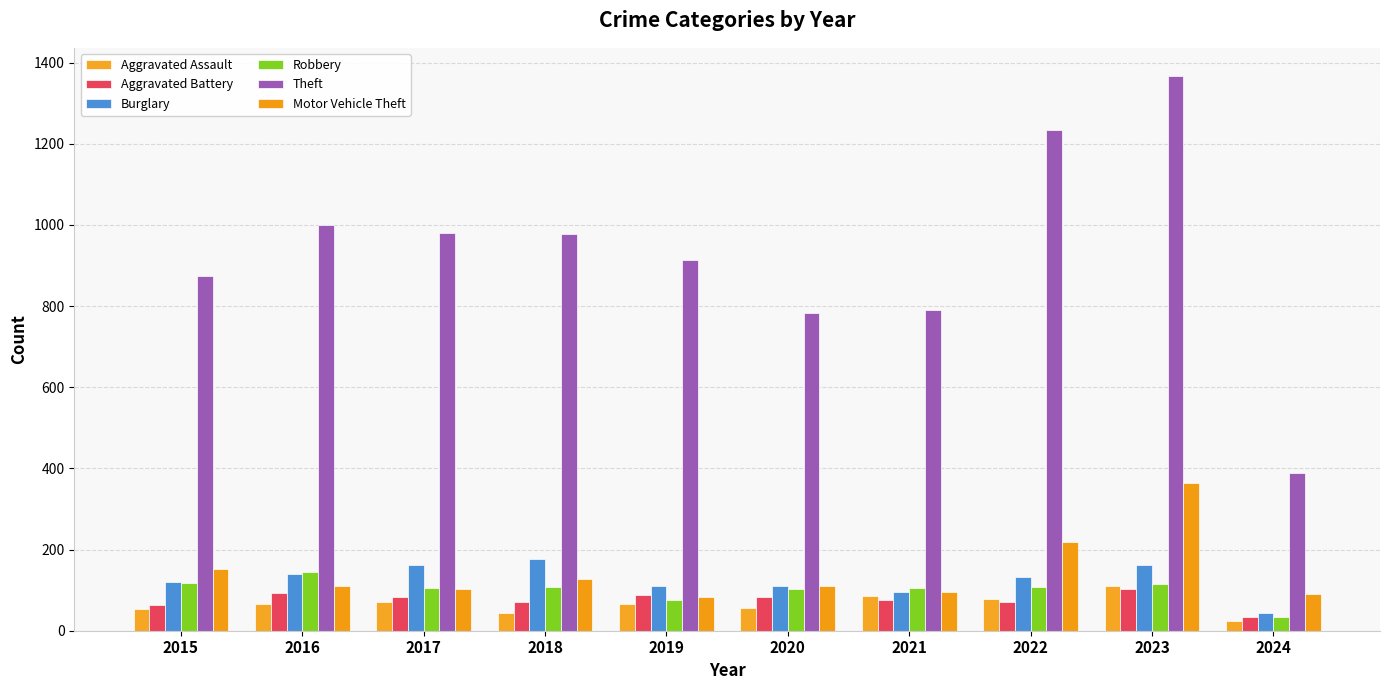

Are the bars horizontal?

No